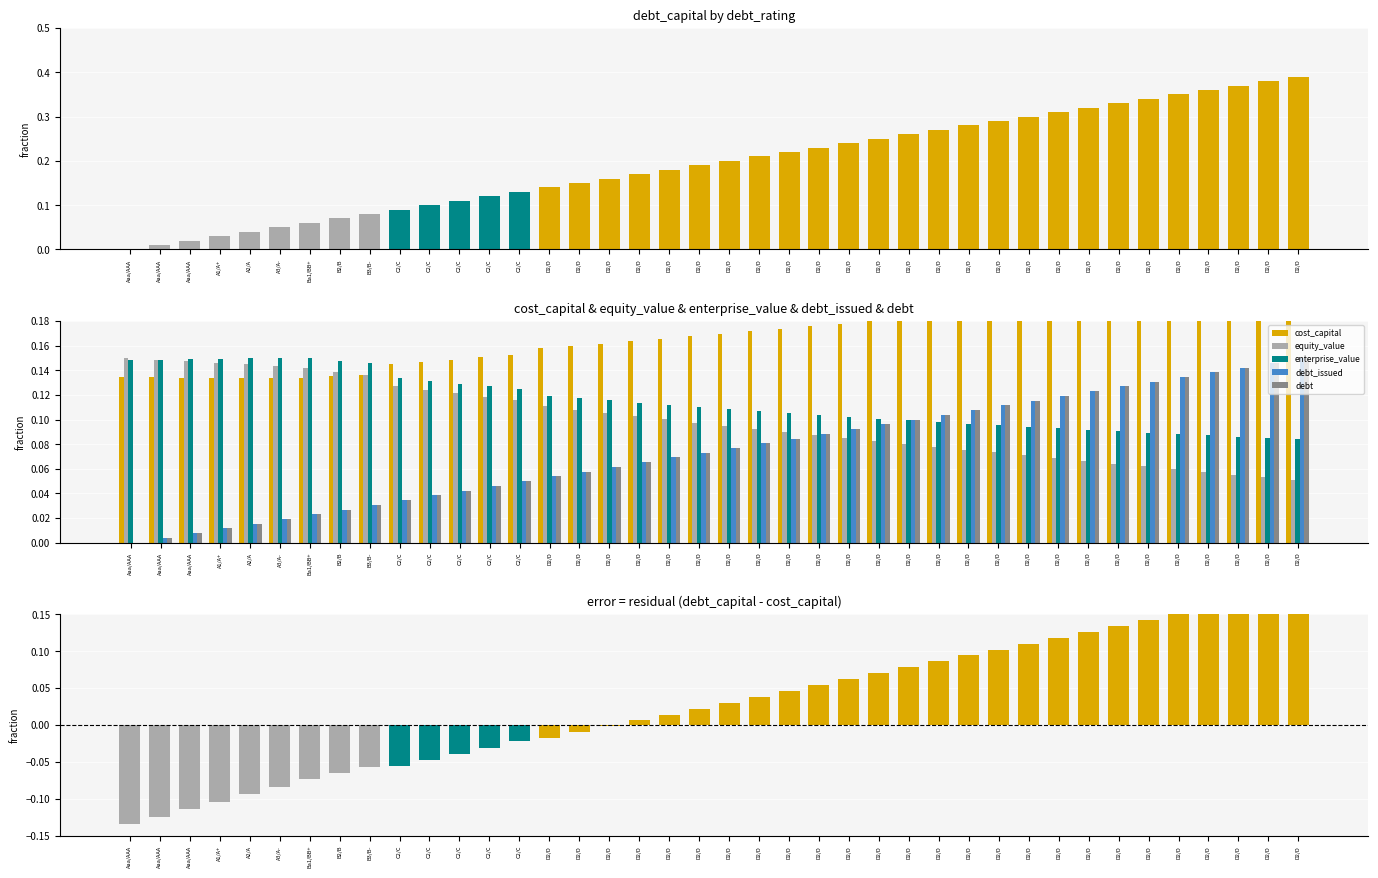

How many equity_value values are between 0 and 1?

40